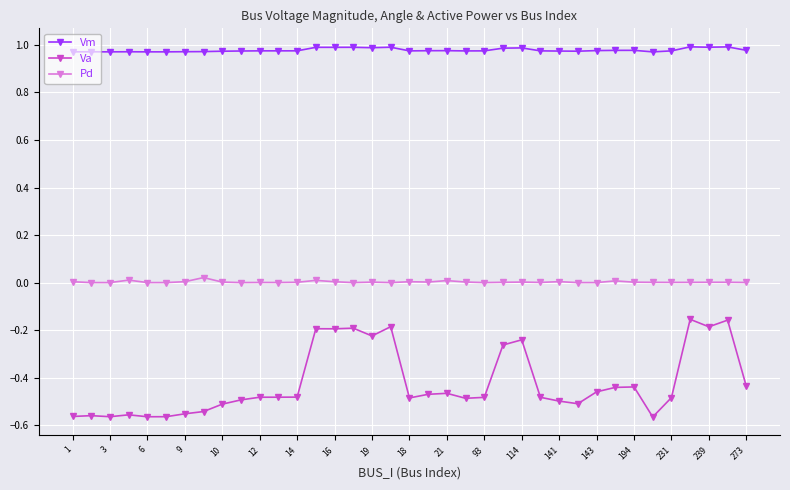

True or false: Vm has more than 0 interior local peaks.

True